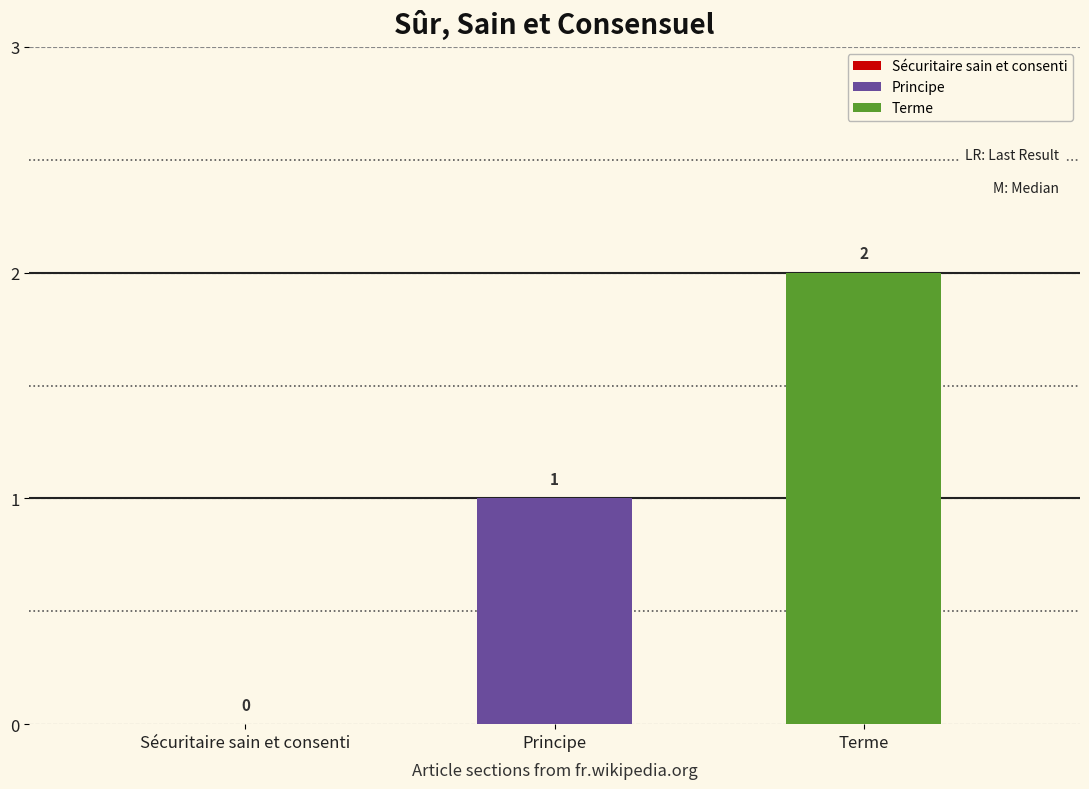

How many bars are there in total?

2